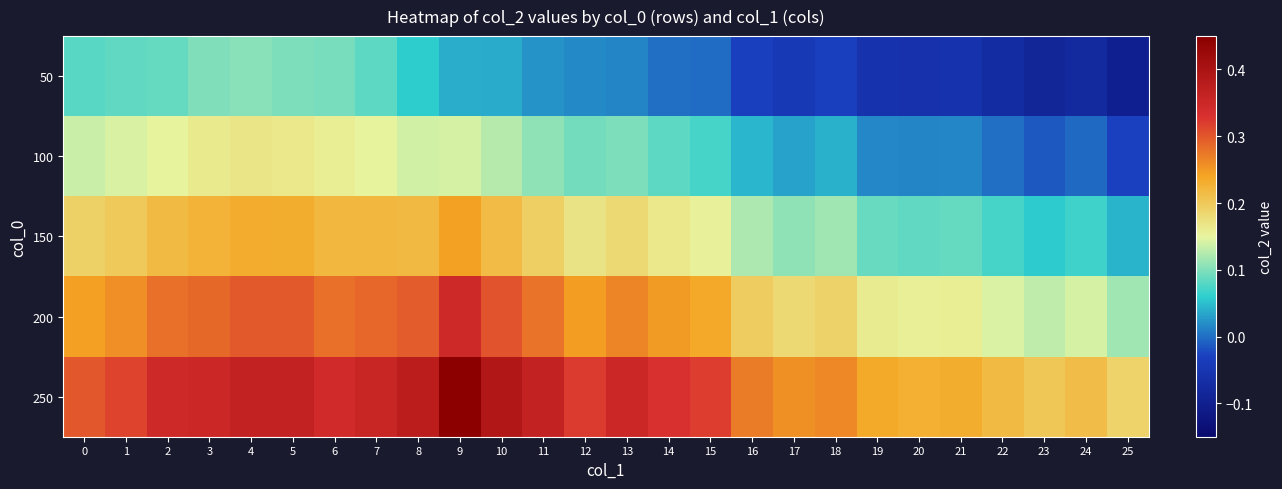

Which series changed the most between 11 and 12?

250